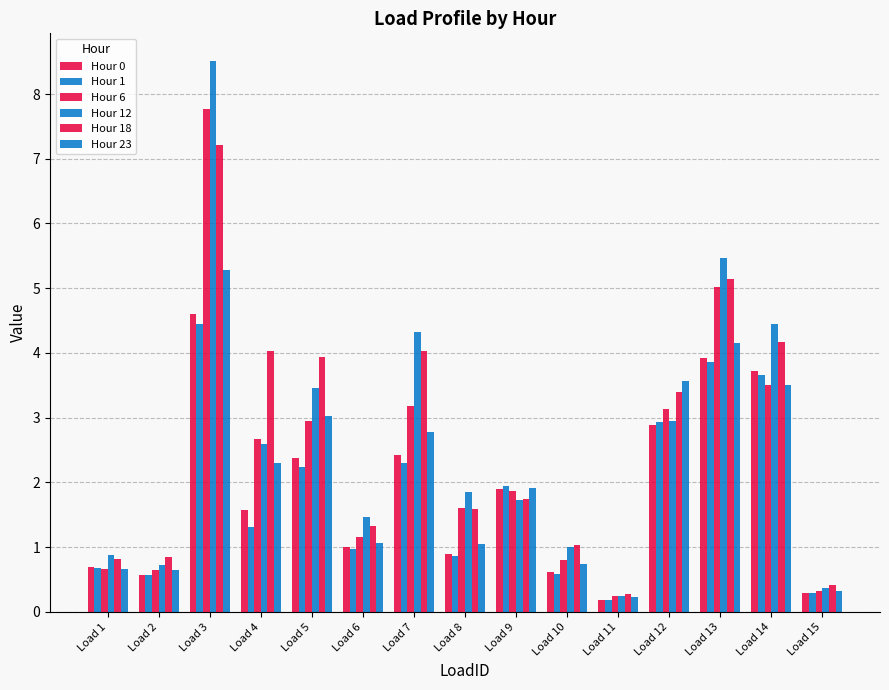

At which label does Hour 23 first exceed 1?

Load 3